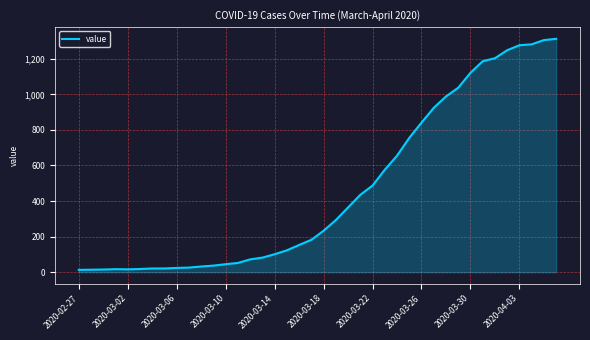

What is the difference between the maximum and minimum values?

1299